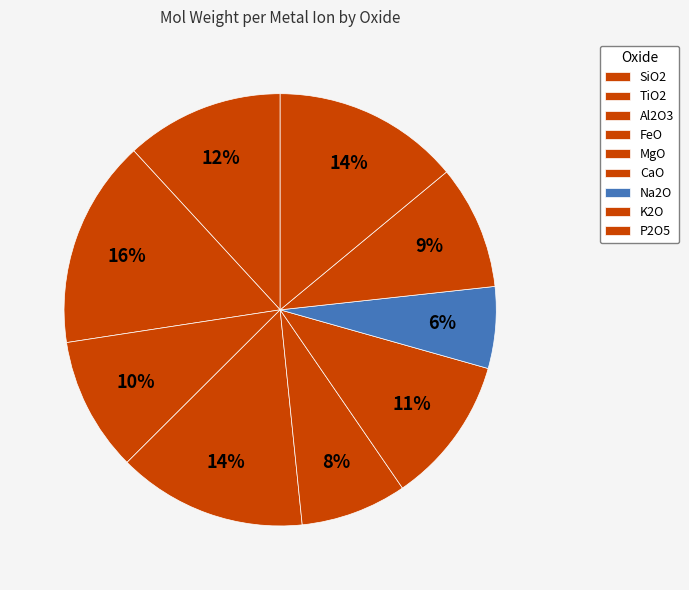

What percentage is NOT represented by Al2O3?

90.0%